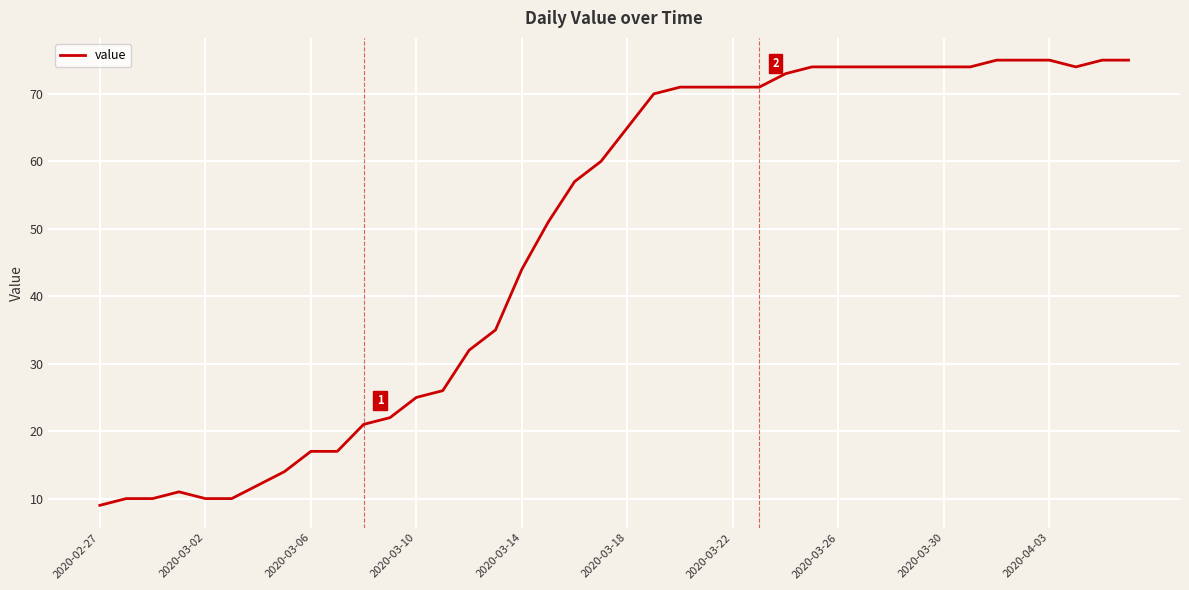

What is the sum of all values?

1952